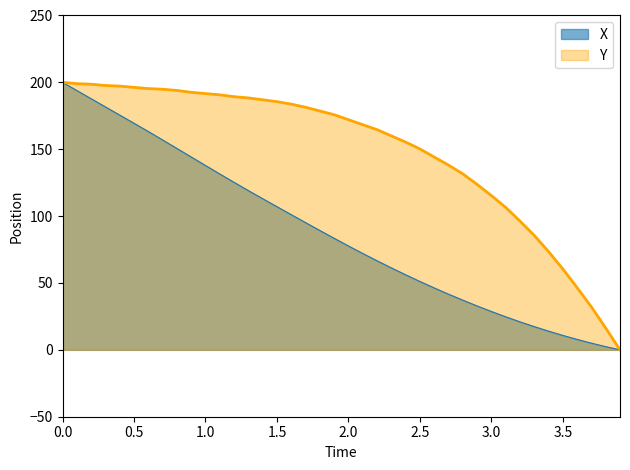

Rank the series at 3.0 from highest to lowest value.

Y, X